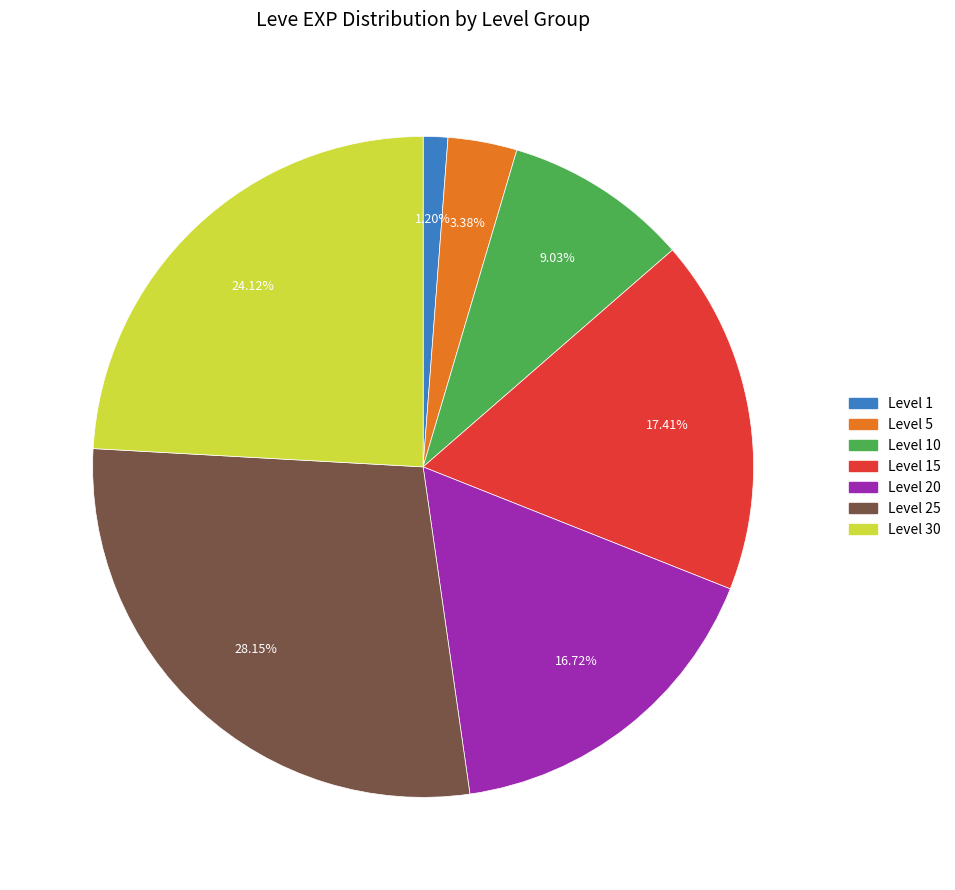

Does any single category account for the majority?

No